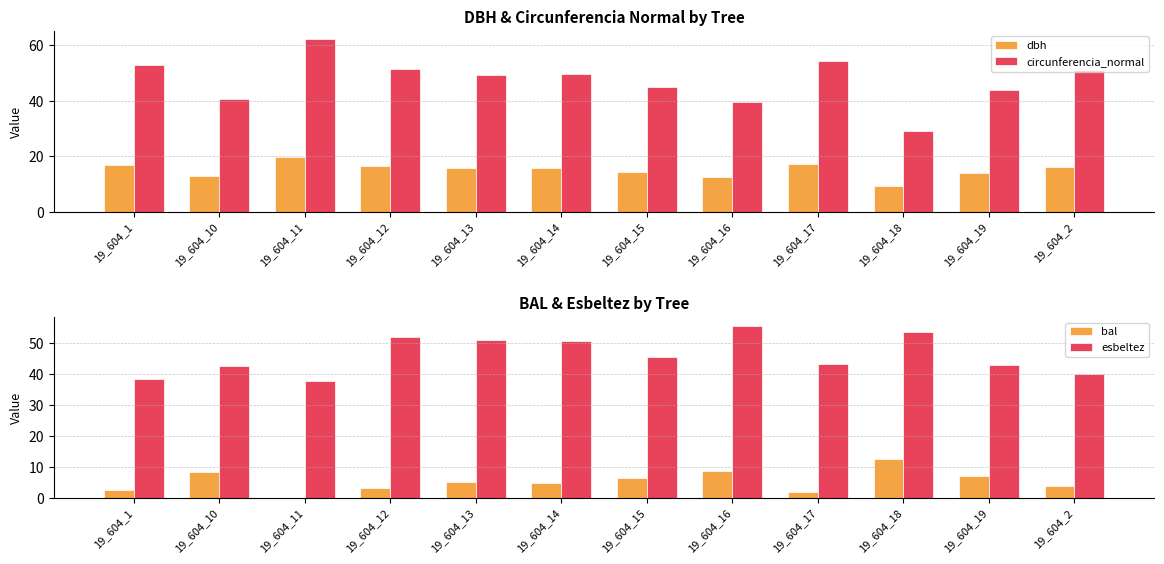

Reading left to right, list all the values displayed in this chart.

dbh: 16.9	12.9	19.8	16.4	15.7	15.8	14.3	12.6	17.2	9.3	14.0	16.2
circunferencia_normal: 52.9	40.5	62.0	51.4	49.3	49.6	44.9	39.4	54.2	29.2	44.0	51.0
bal: 2.6	8.3	0.0	3.3	5.2	4.6	6.5	8.8	1.8	12.4	7.0	4.0
esbeltez: 38.6	42.6	38.0	52.0	51.0	50.6	45.5	55.8	43.5	53.8	42.9	40.0